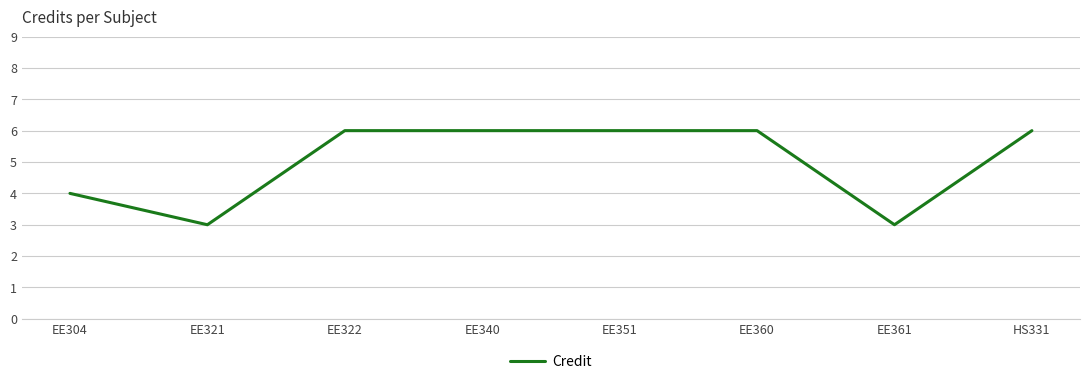

What is the sum of the values at EE321 and EE304?

7